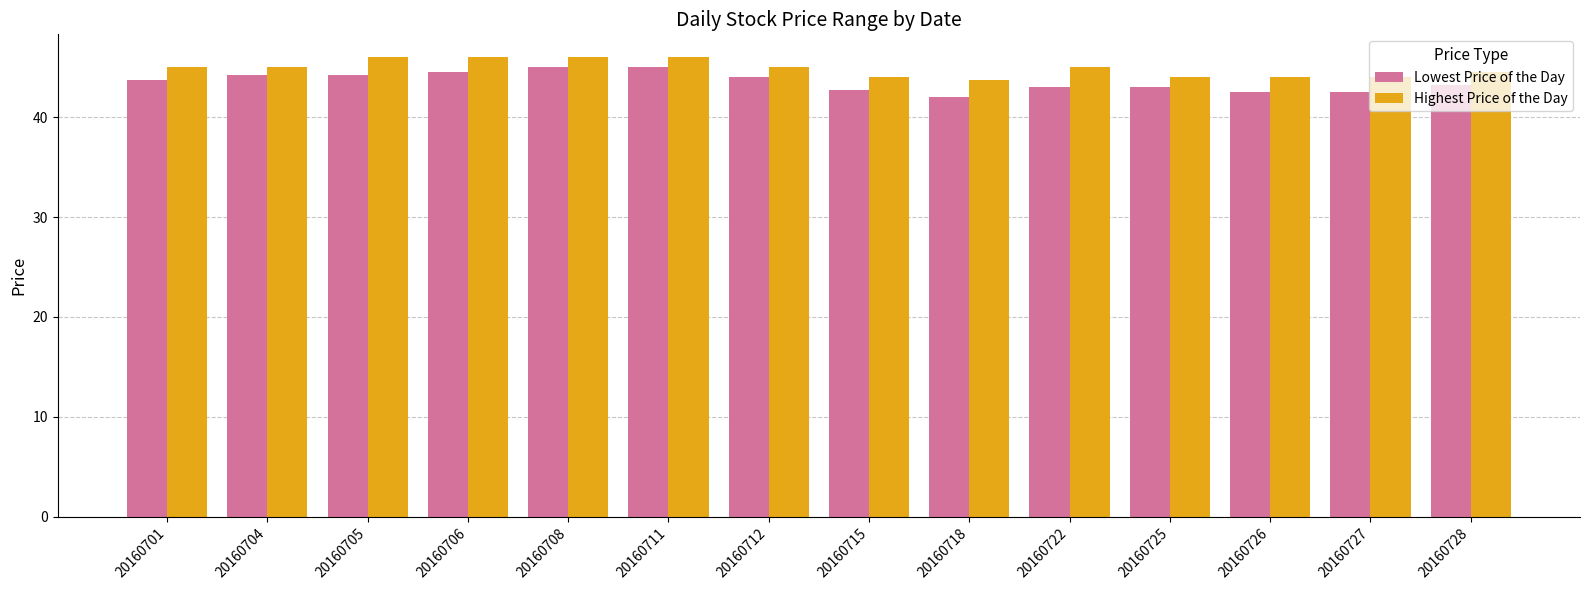

Which series has the largest total across all categories?

Highest Price of the Day